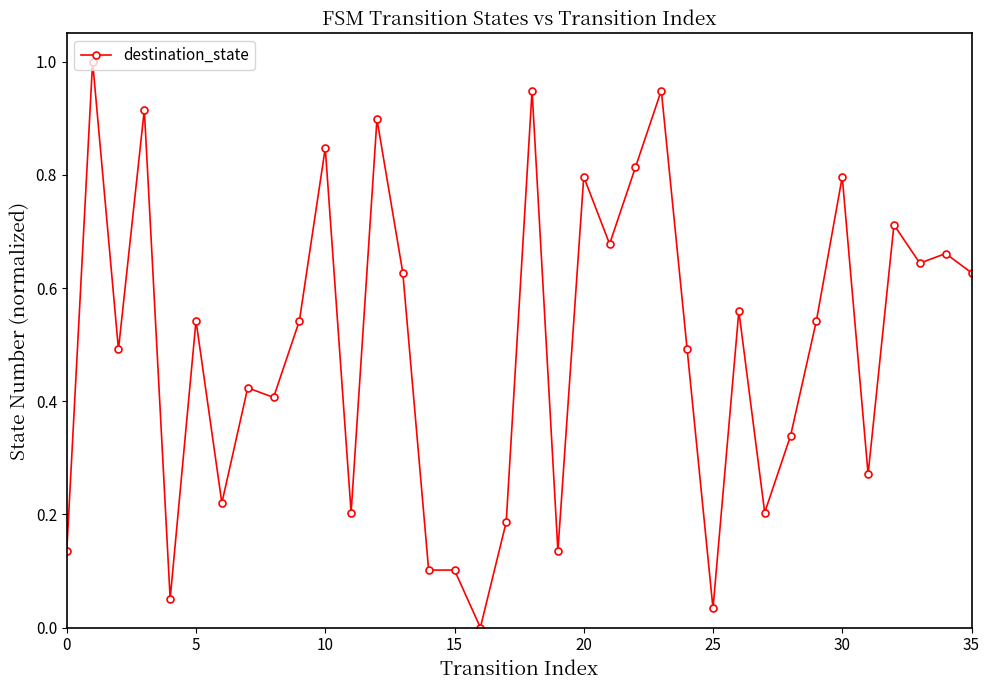

True or false: there are more than 2 points higher than both neighbors.

True